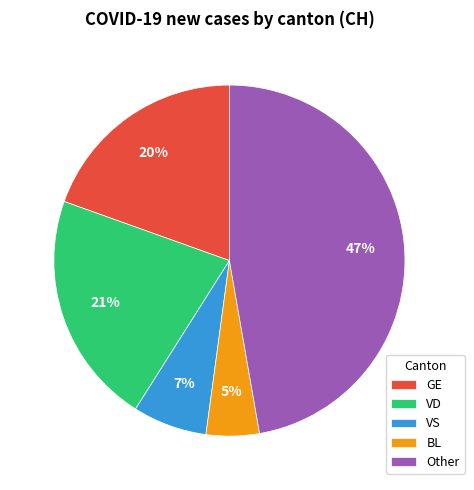

What is the ratio of the value at VS to the value at VD?

0.3